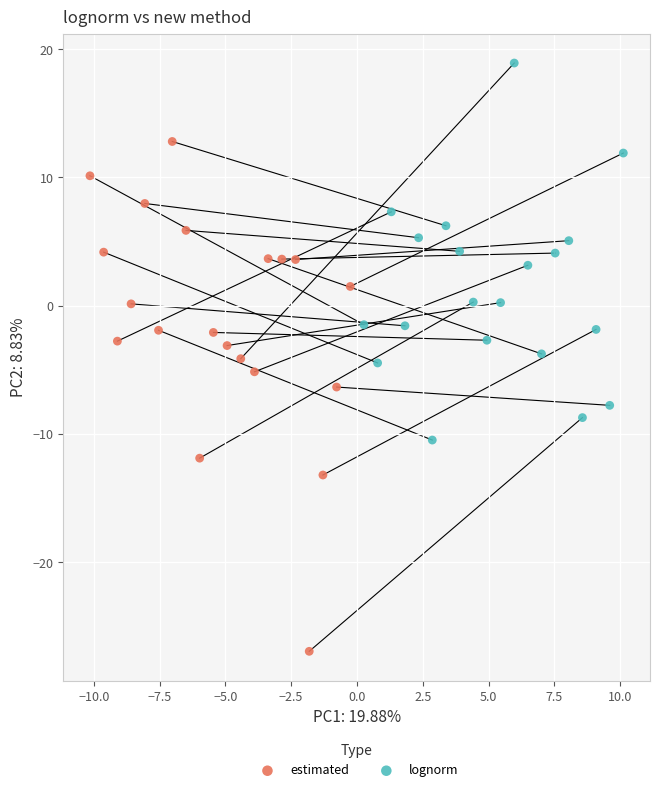

Which series contains the highest Y value?

lognorm